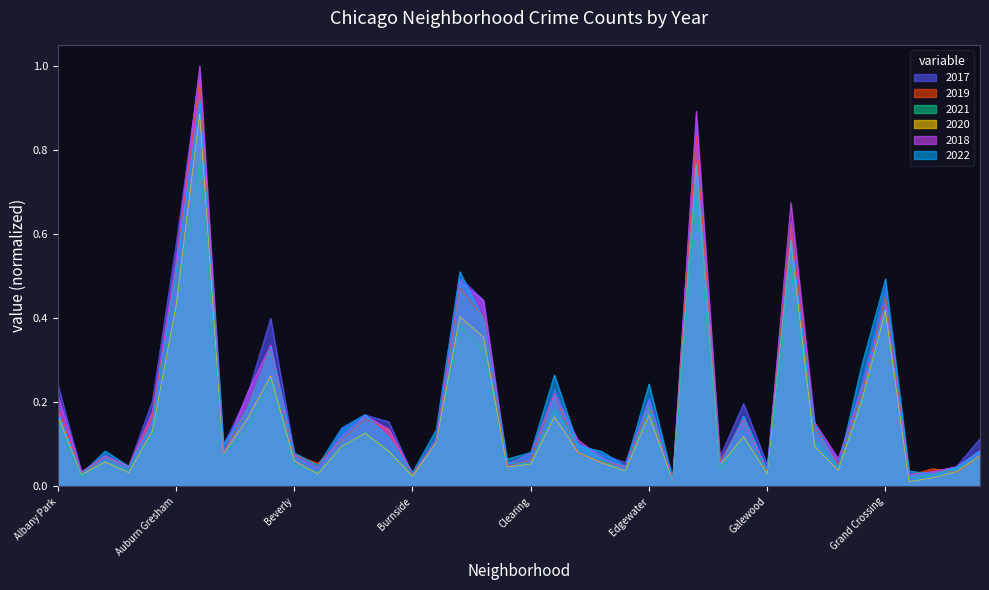

What is the label of the 11th point from the left?

Beverly